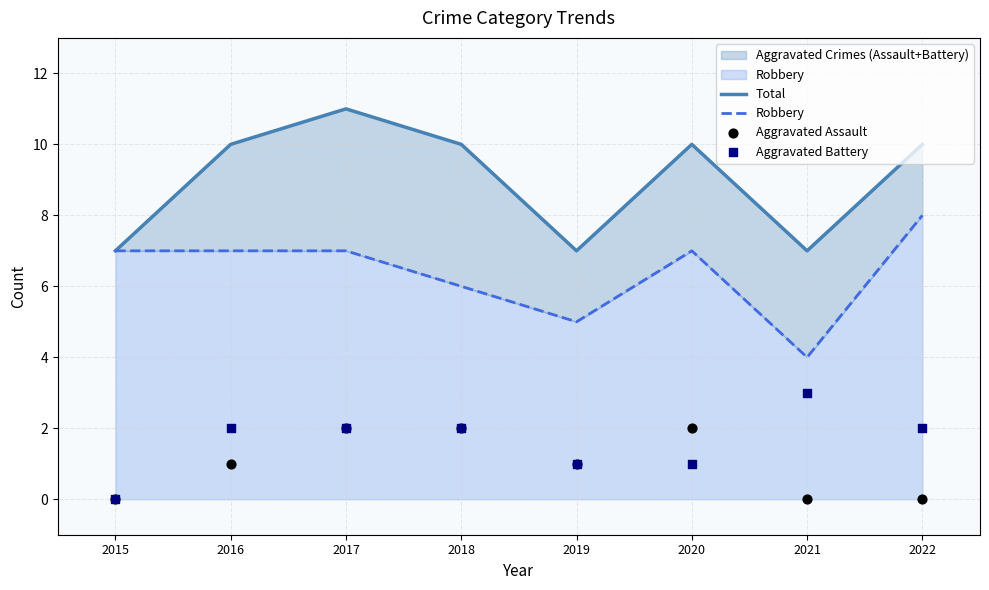

Which series has the largest total across all categories?

Total